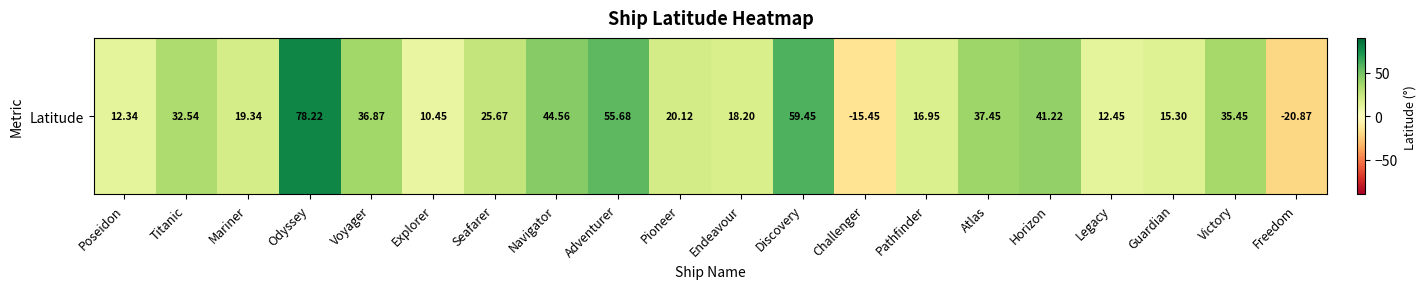

Which category has the lowest value across all series?

Freedom